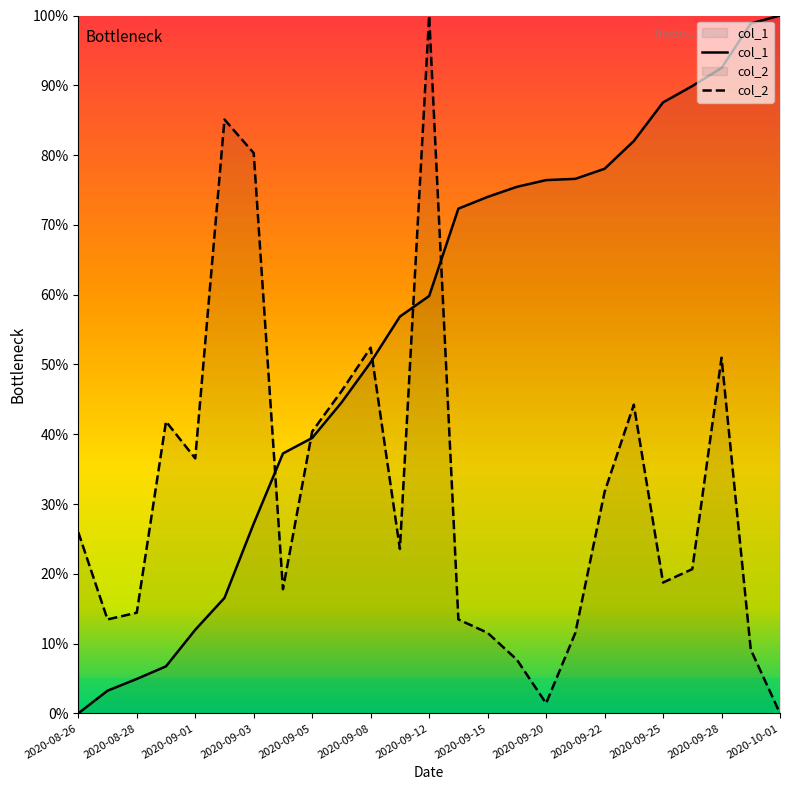

Which category has the lowest value in the col_1 series?

2020-08-26